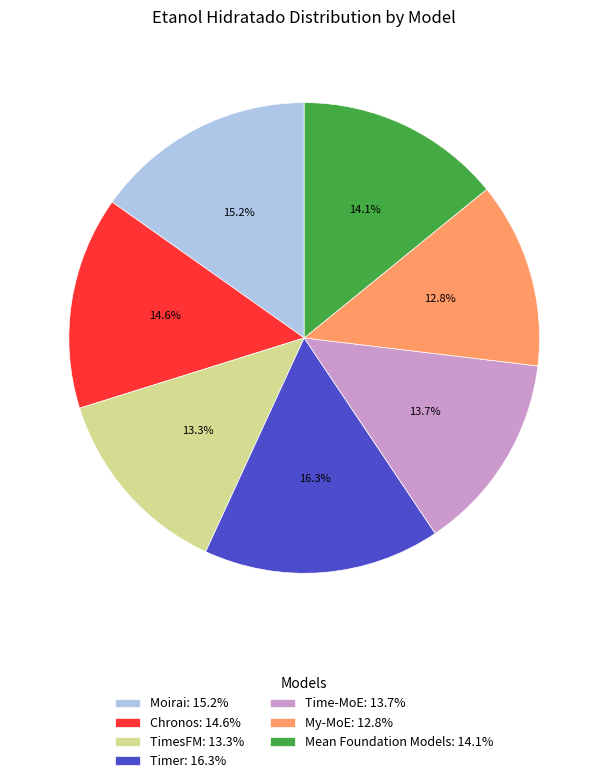

What percentage do TimesFM and Timer together represent?

29.6%